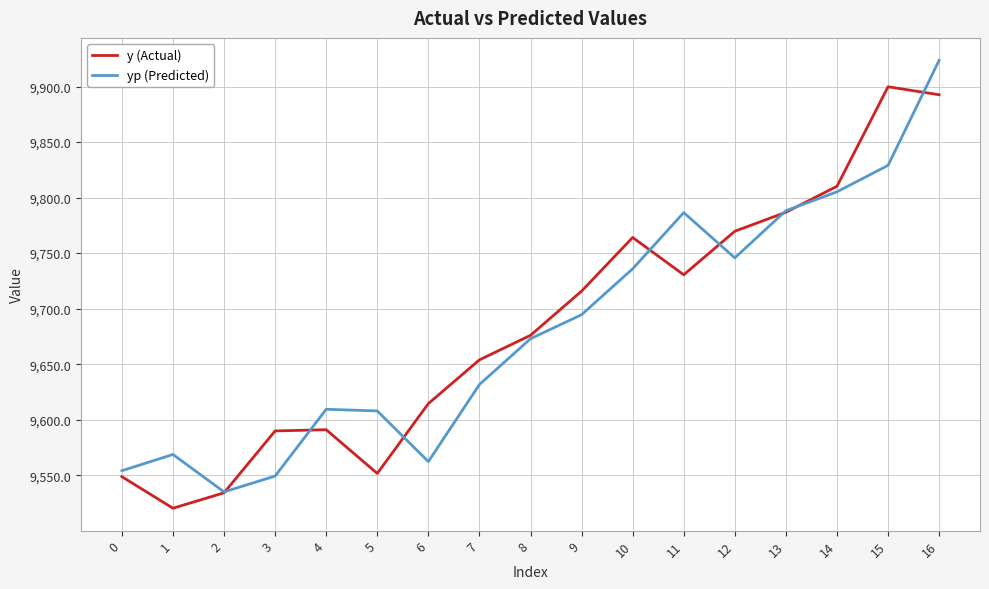

What is the spread (max minus min) of values at 2?

0.8